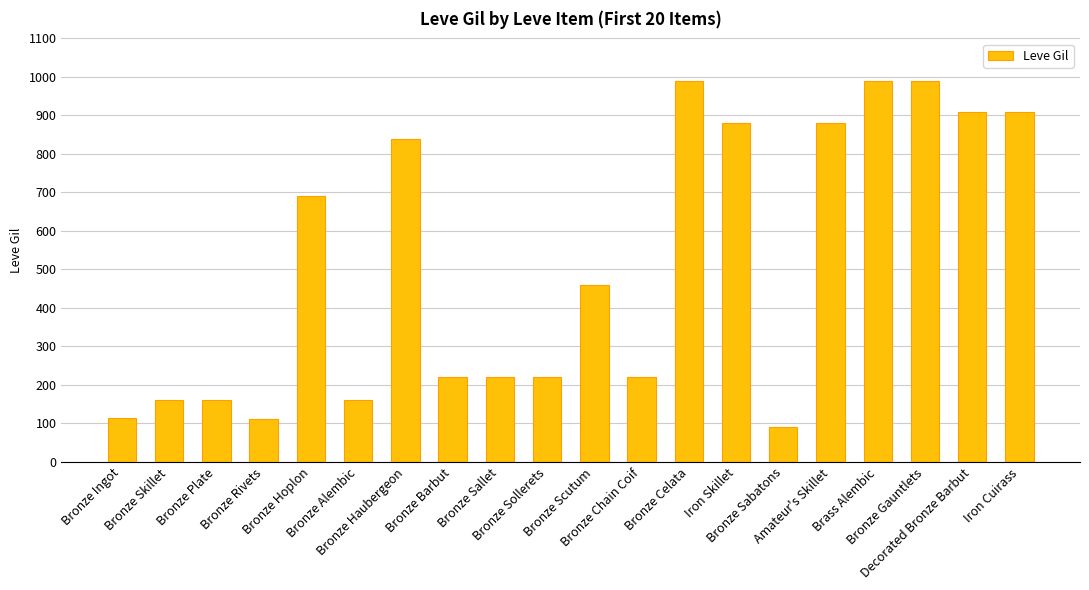

What value does the data have at Bronze Barbut, to the nearest 100?

200